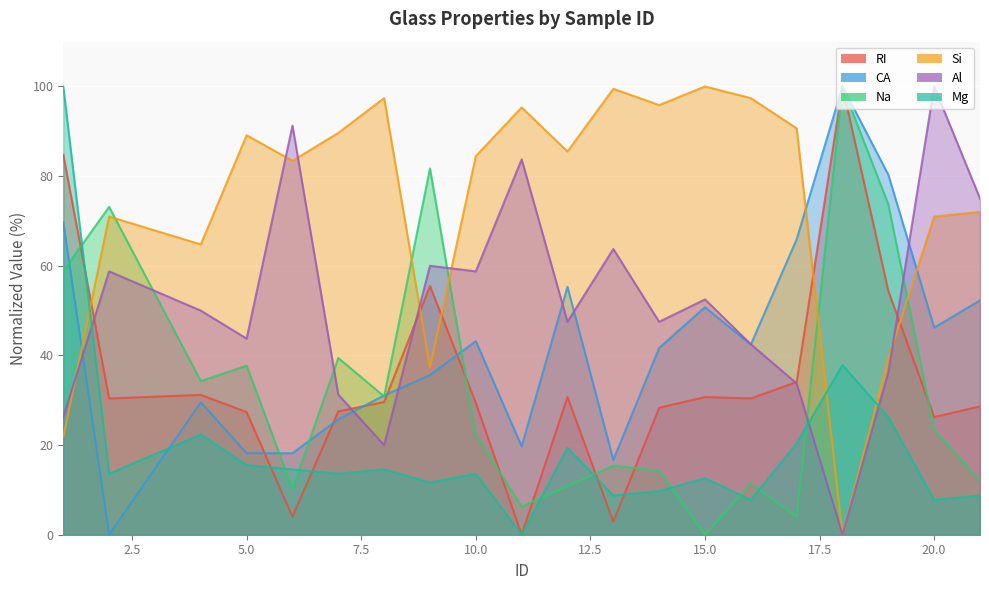

After their last crossing, which series has the higher values: RI or Mg?

RI